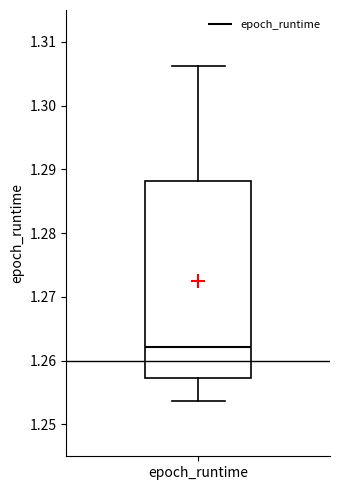

Read this box plot against the y-axis: the position of the median line, the range covered by the box, and the ends of both whiskers. The values are not printed on the chart, so give them approximately, as read against the axis.

median 1.262, box 1.257 to 1.288, whiskers 1.254 to 1.306